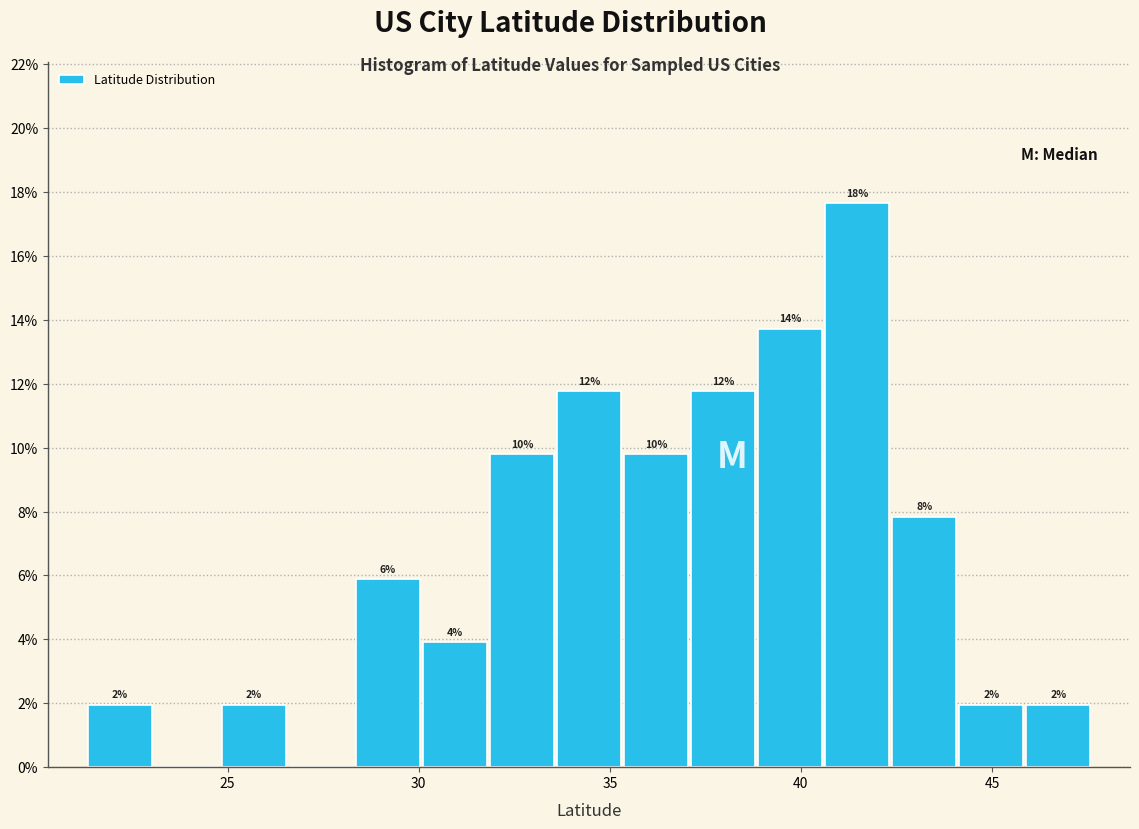

Around what value on the x-axis is the tallest bar? Give the approximate position of its centre, as read against the axis.

41.5